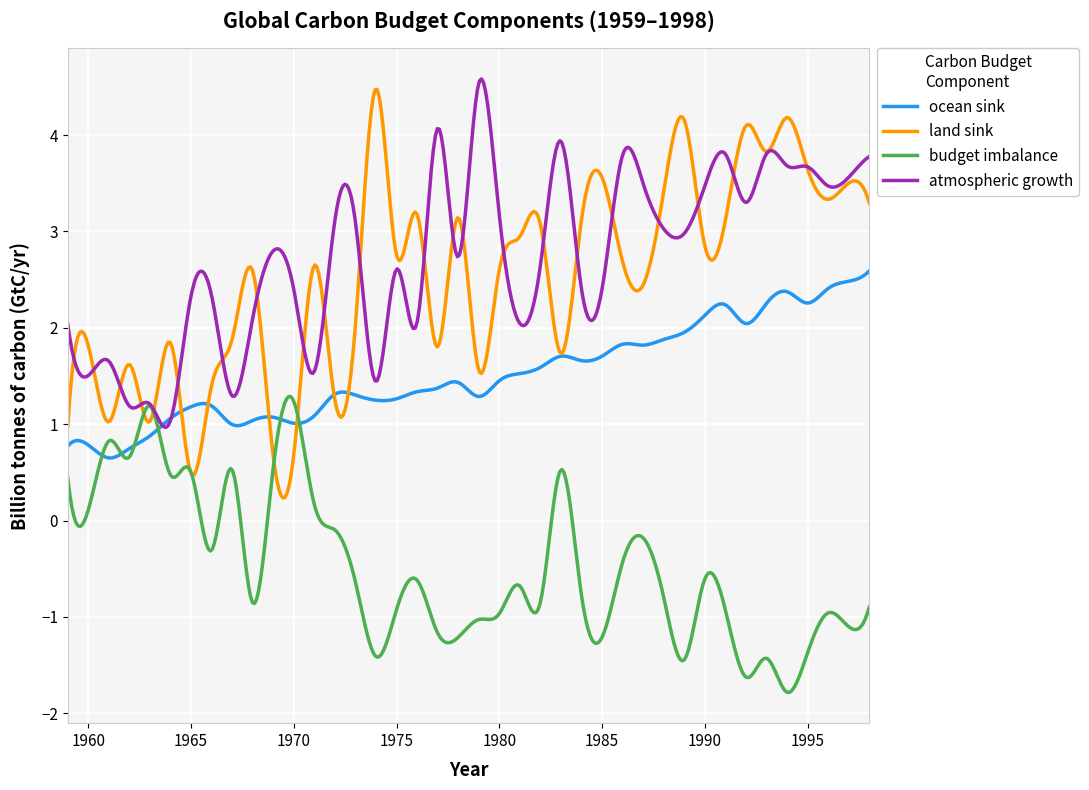

What is the average value of the ocean sink series?

1.5